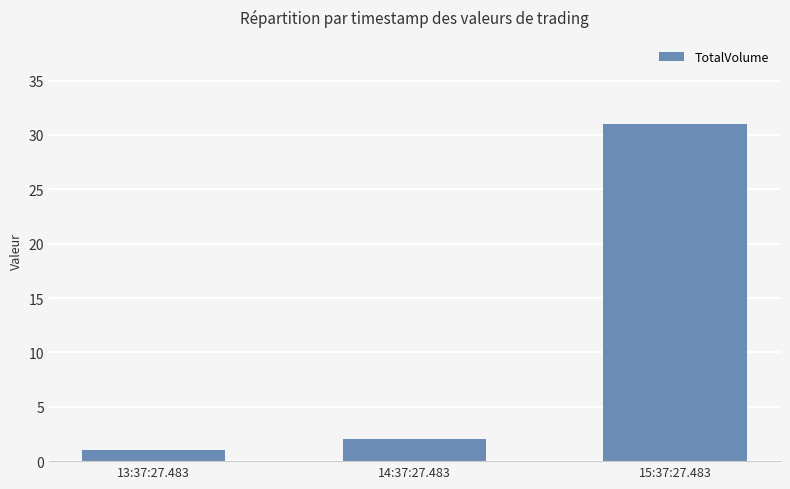

Is it true that the value at 13:37:27.483 is 1?

True